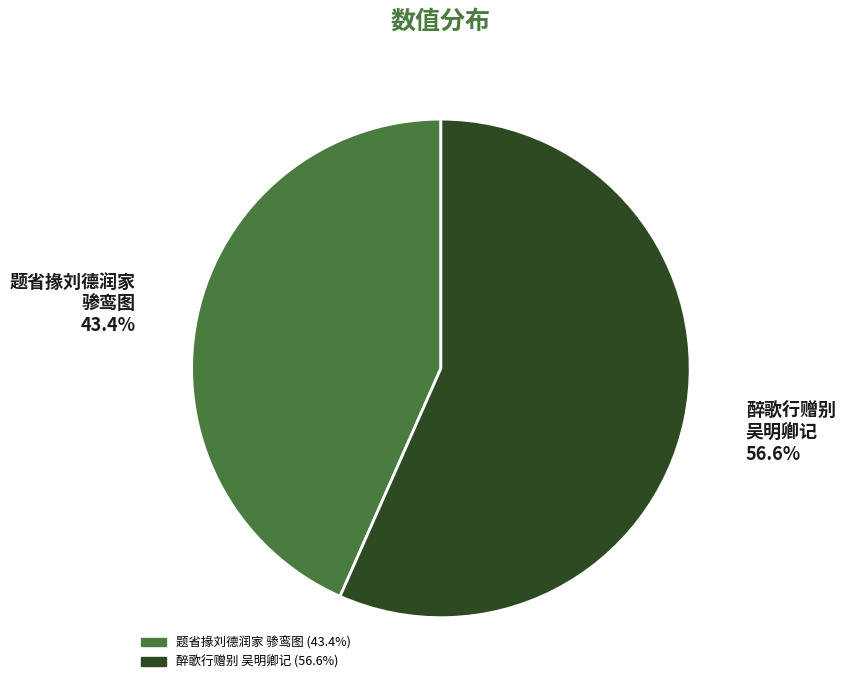

Is there a majority slice in this chart?

Yes